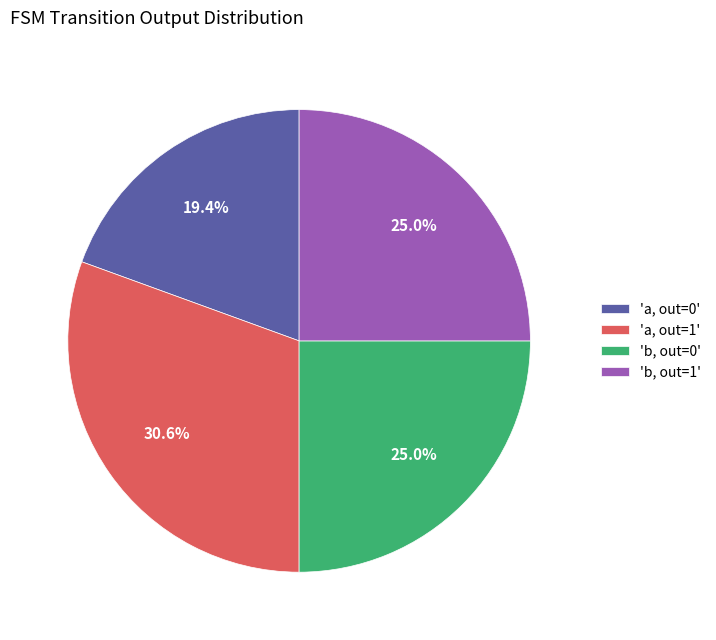

Which has a higher value, 'a, out=1' or 'b, out=0'?

'a, out=1'